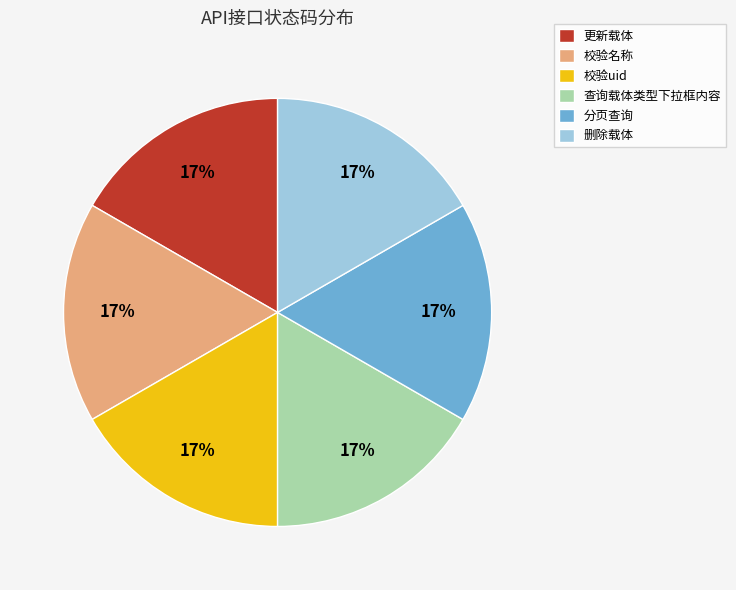

To the nearest percent, what percentage of the pie is 分页查询?

17%